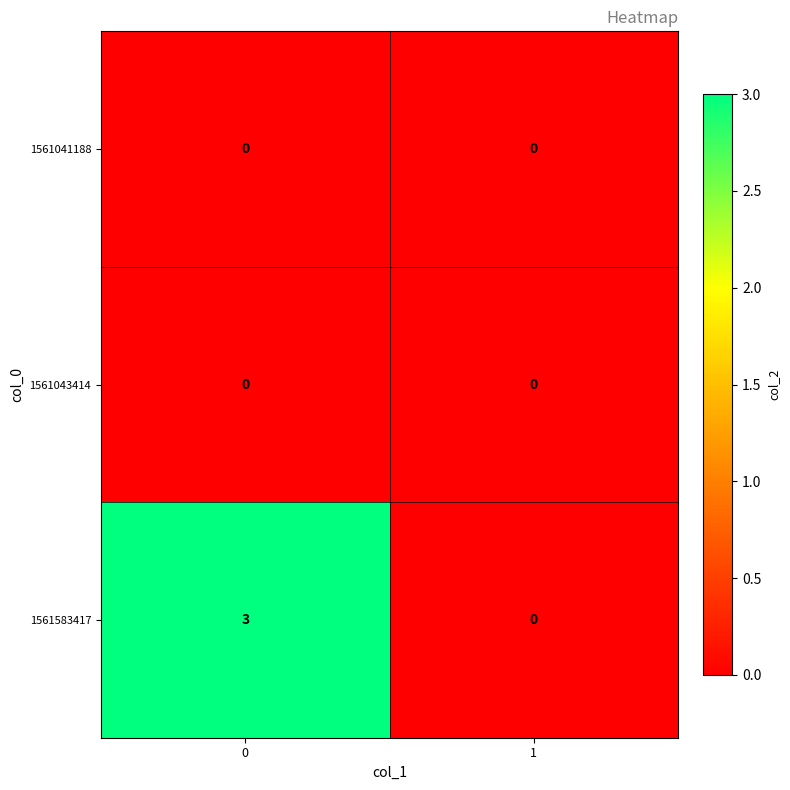

Between 0 and 1, which series saw the biggest shift?

1561583417